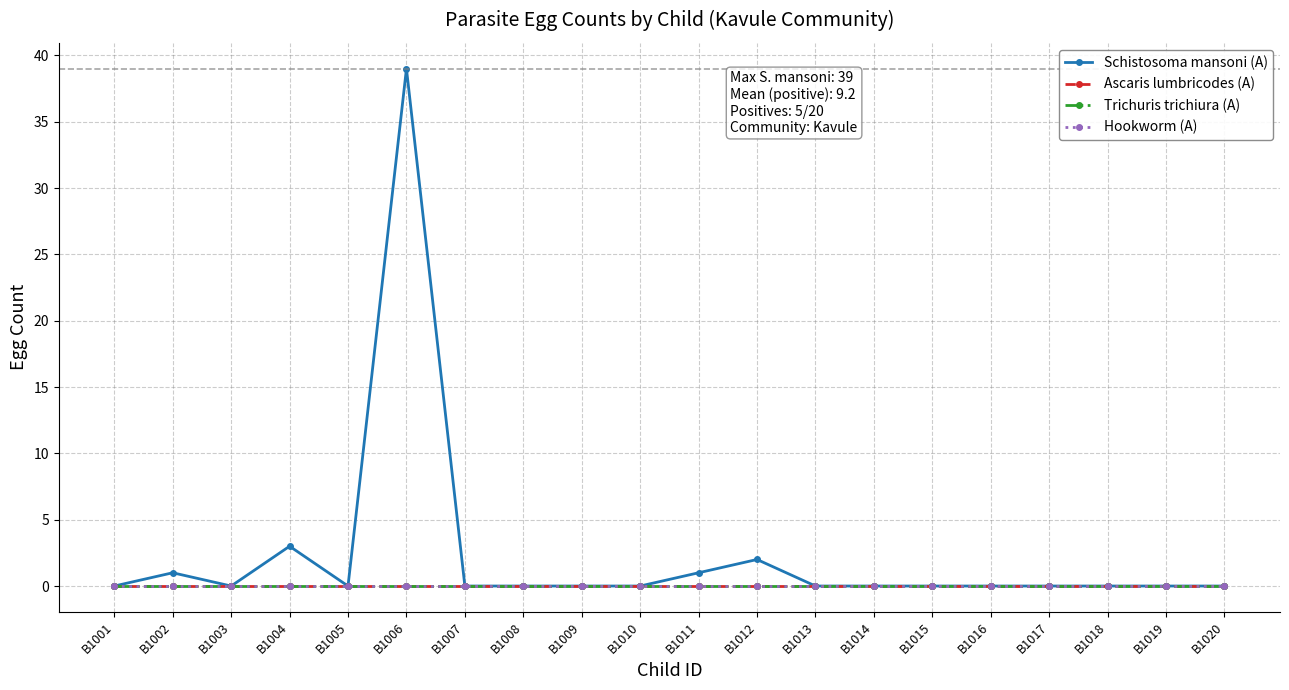

True or false: Schistosoma mansoni (A) and Ascaris lumbricodes (A) cross at least once.

False